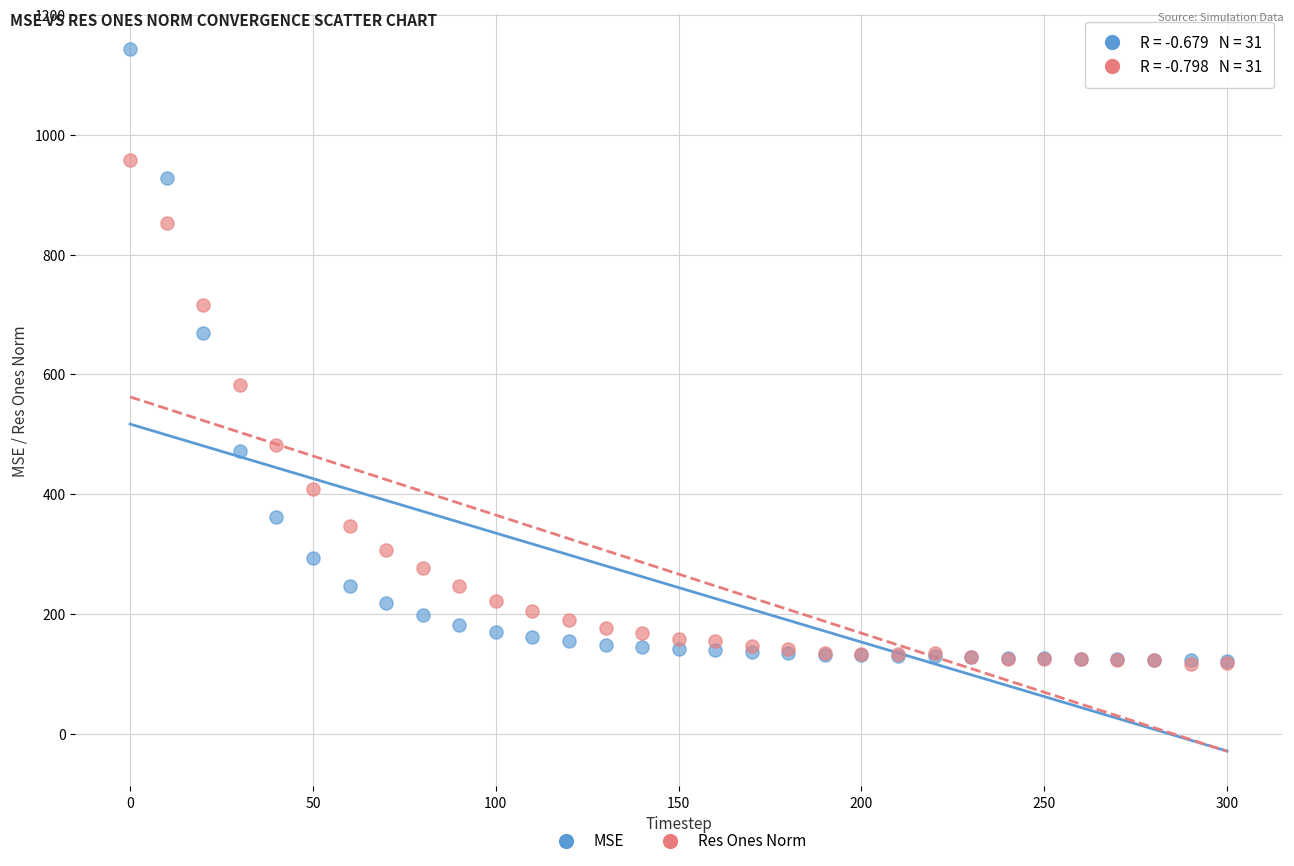

Which series has the widest spread of Y values?

MSE